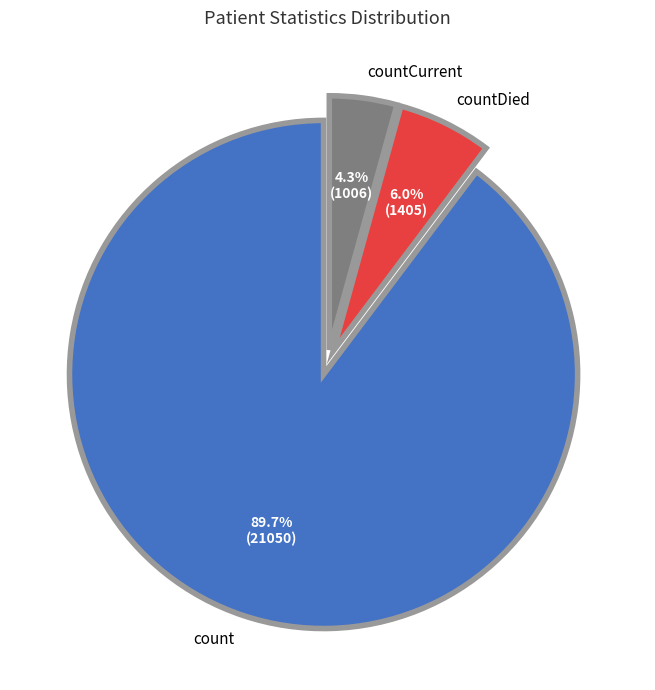

Which category has the smallest portion of the pie?

countCurrent